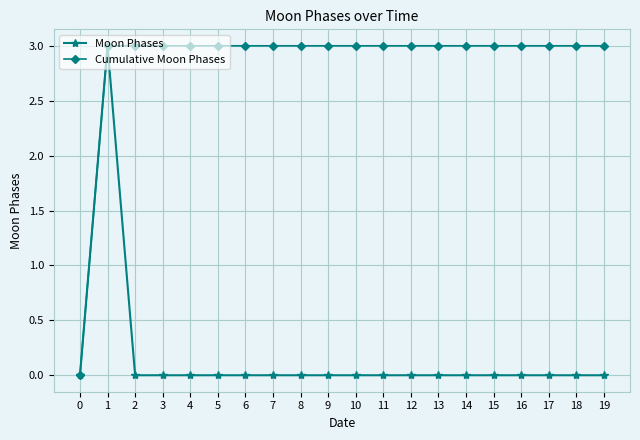

Reading left to right, transcribe all the data shown in this chart.

Moon Phases: 0	3	0	0	0	0	0	0	0	0	0	0	0	0	0	0	0	0	0	0
Cumulative Moon Phases: 0	3	3	3	3	3	3	3	3	3	3	3	3	3	3	3	3	3	3	3